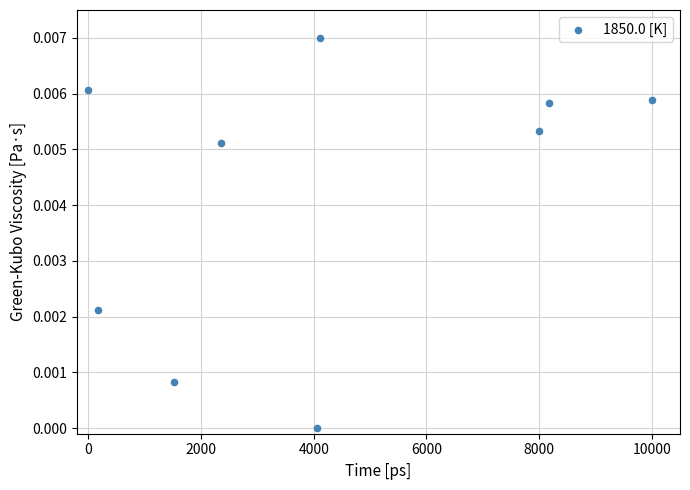

What is the average X value?

4264.9